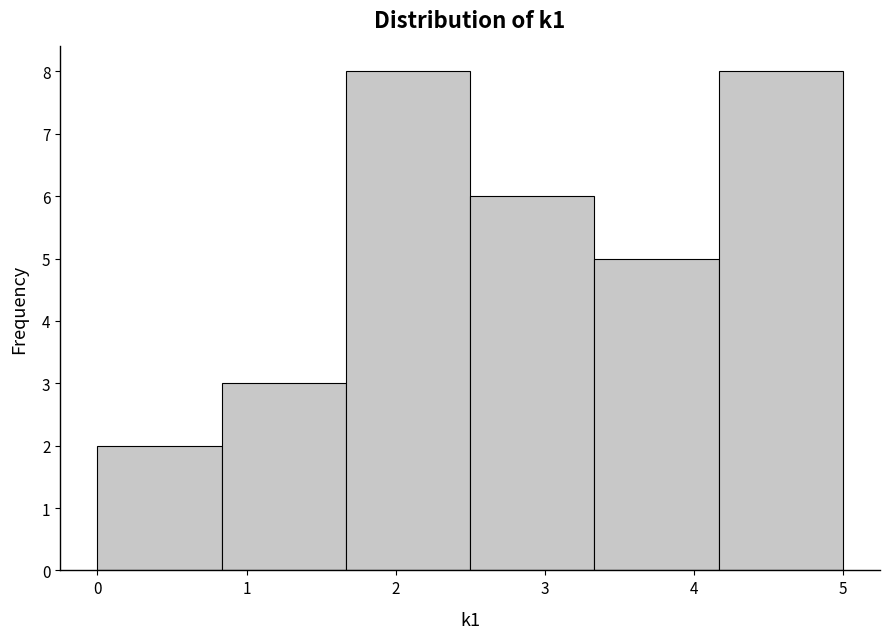

Reading left to right, transcribe this chart: for each bar, give the range it covers on the x-axis and its height. Neither the bar edges nor the heights are printed on the chart, so give them approximately, as read against the axes.

0.0 to 0.8: 2
0.8 to 1.7: 3
1.7 to 2.5: 8
2.5 to 3.3: 6
3.3 to 4.2: 5
4.2 to 5.0: 8